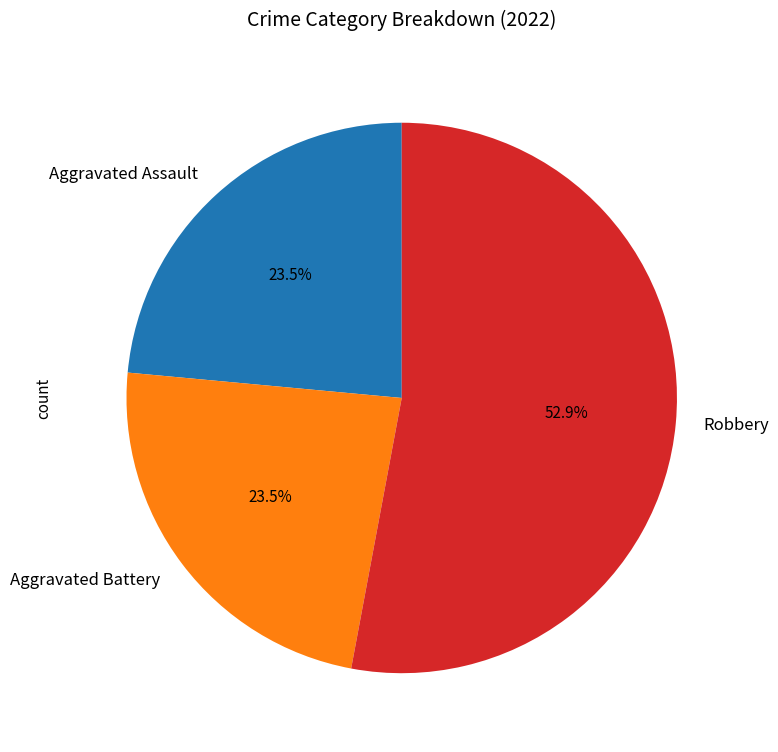

How many slices are in this pie chart?

3